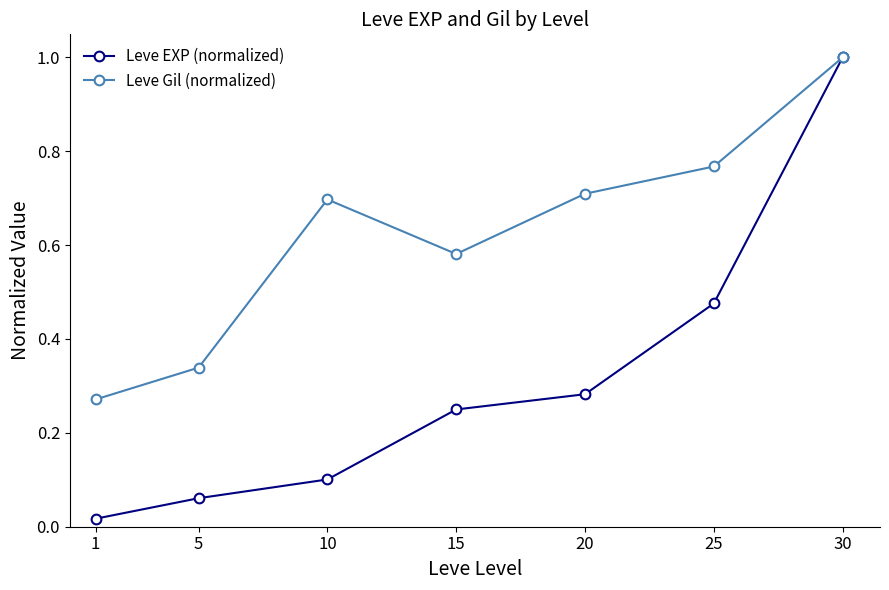

Which series has the widest spread of values?

Leve EXP (normalized)